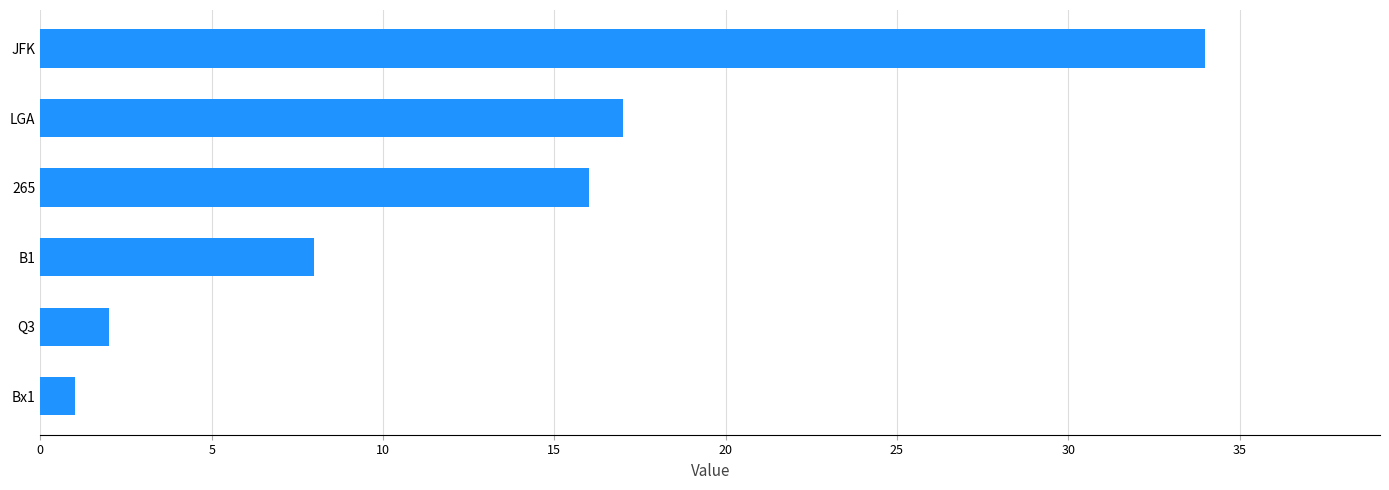

How many distinct data groups are displayed?

1